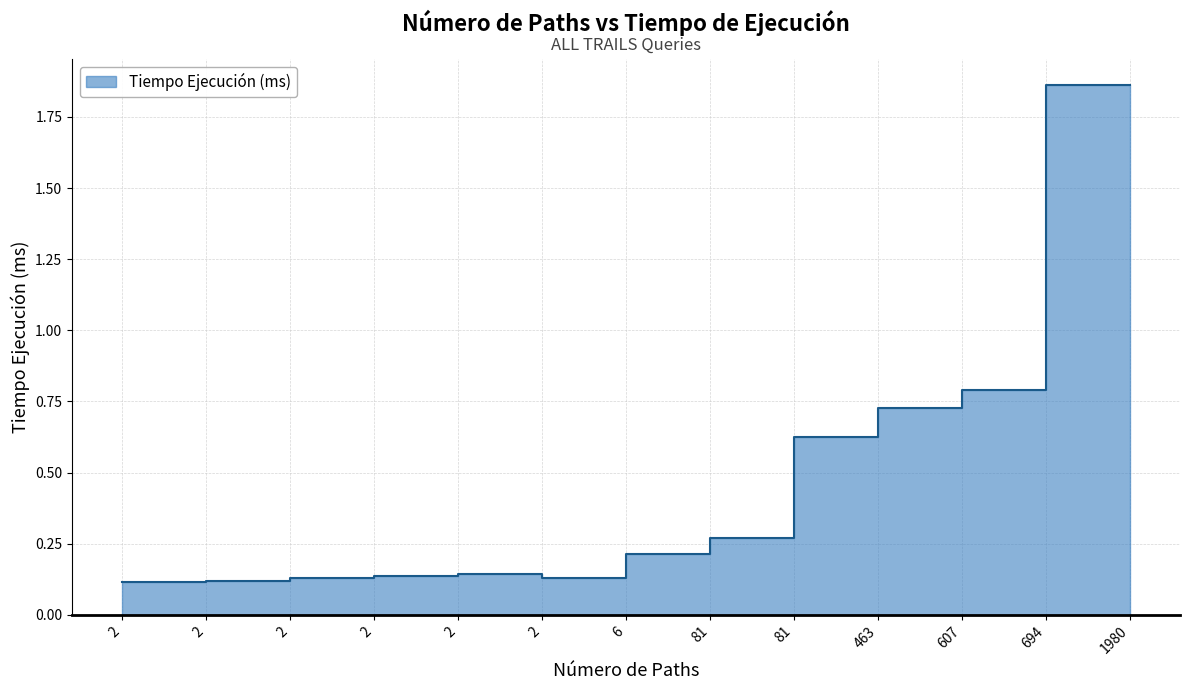

Reading left to right, list all the values displayed in this chart.

0.1	0.1	0.1	0.1	0.1	0.1	0.1	0.2	0.3	0.6	0.7	0.8	1.9